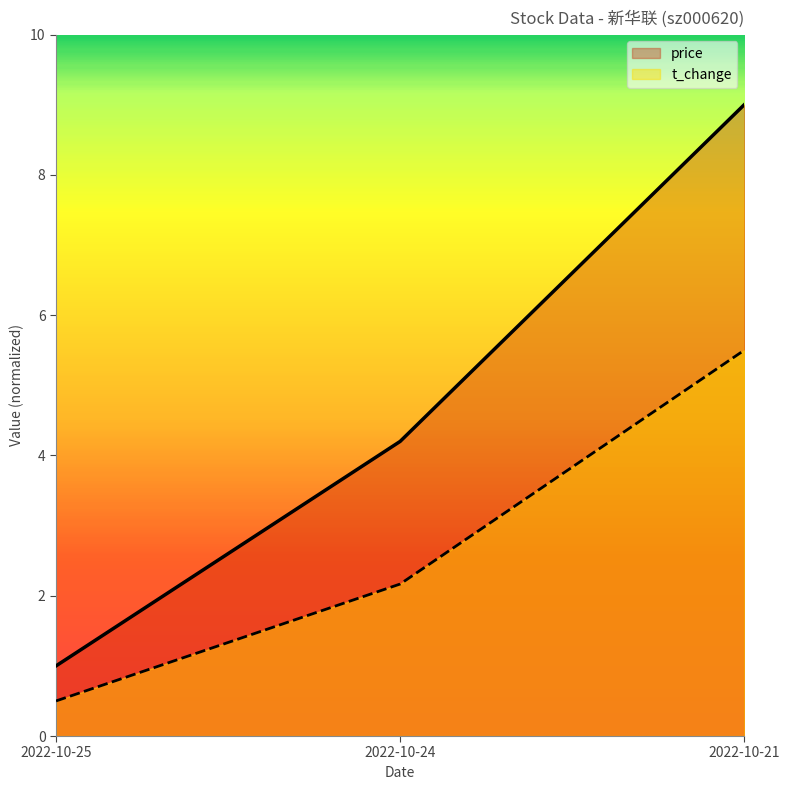

Reading right to left, list all the values displayed in this chart.

price: 9.0	4.2	1.0
t_change: 5.5	2.2	0.5